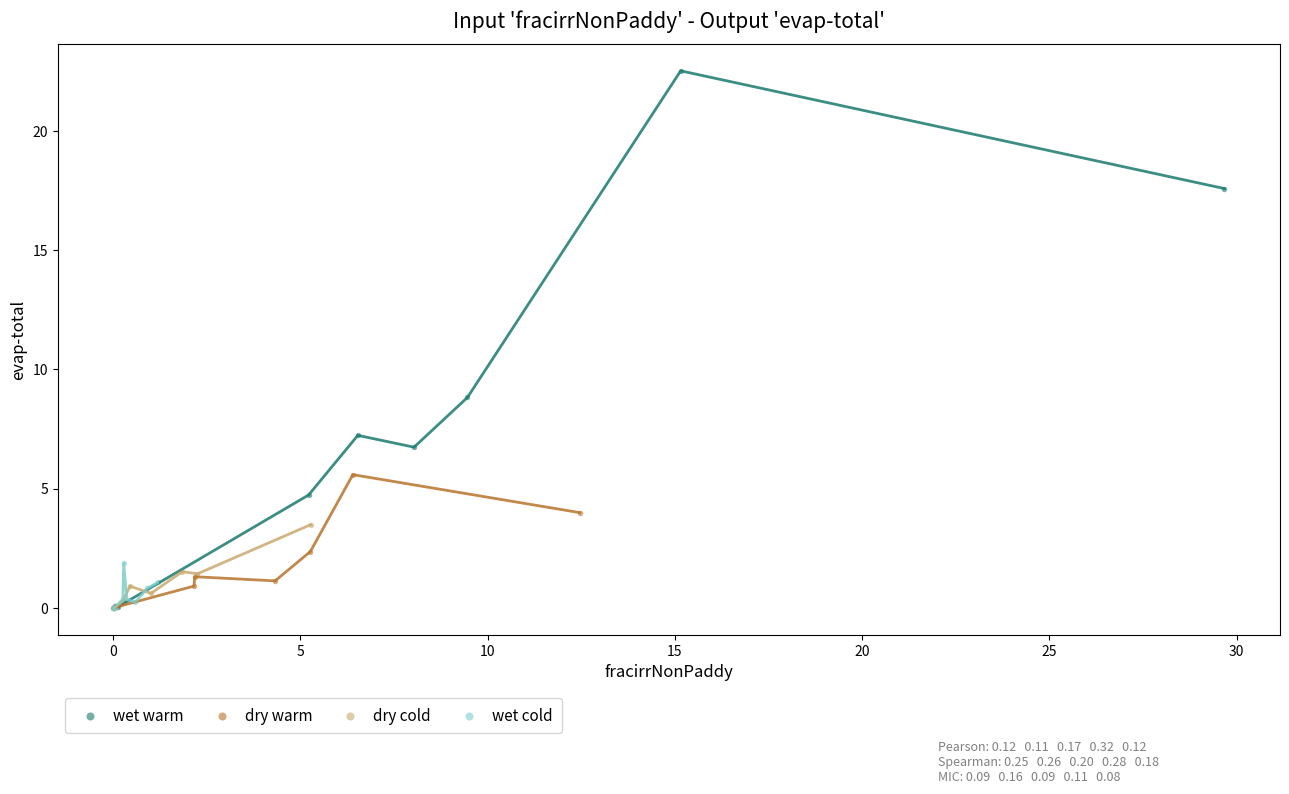

Which series reaches the maximum Y coordinate?

wet warm